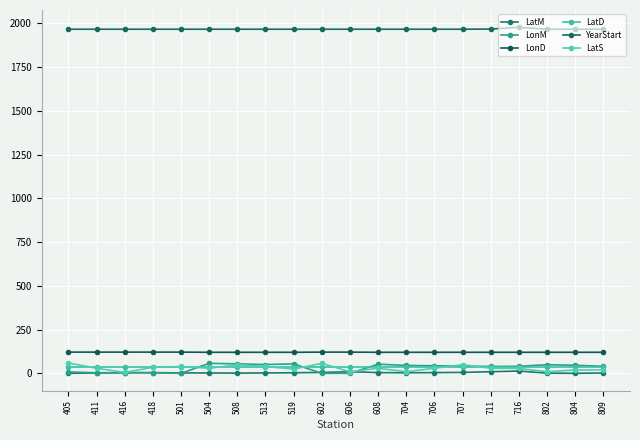

Which category has the lowest value in the LatS series?

416